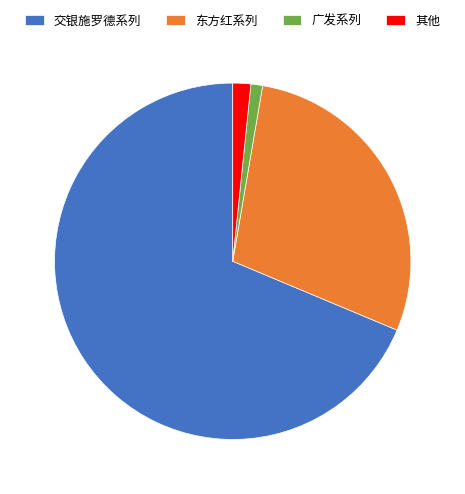

How many segments does this pie chart have?

4